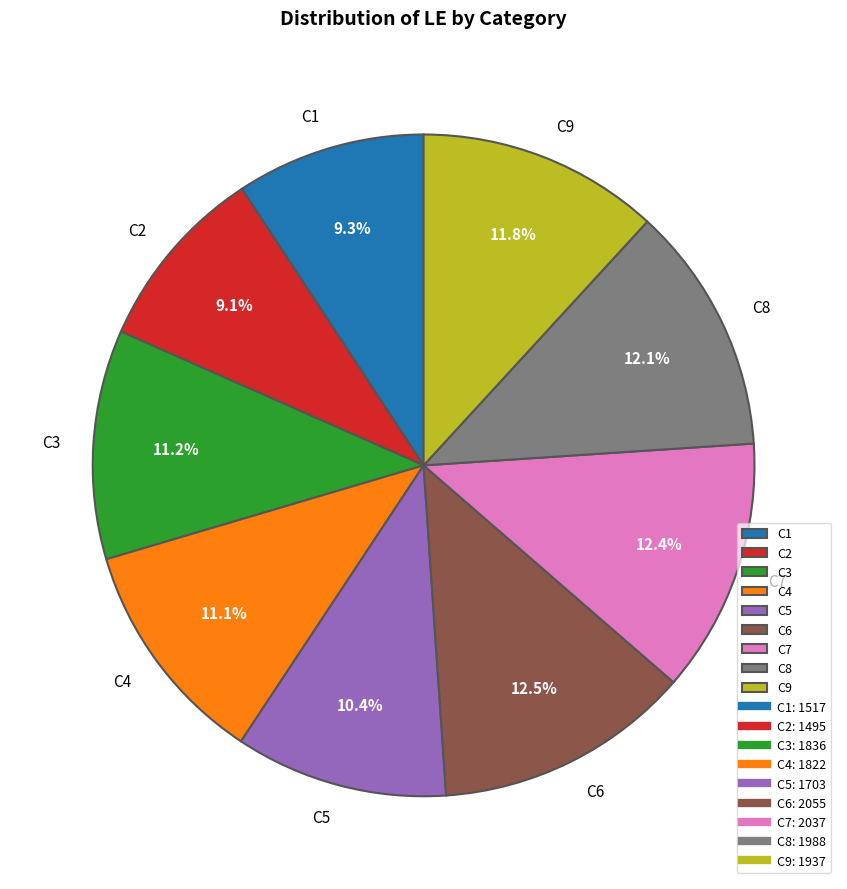

How much of the chart is everything except C9?

88.2%